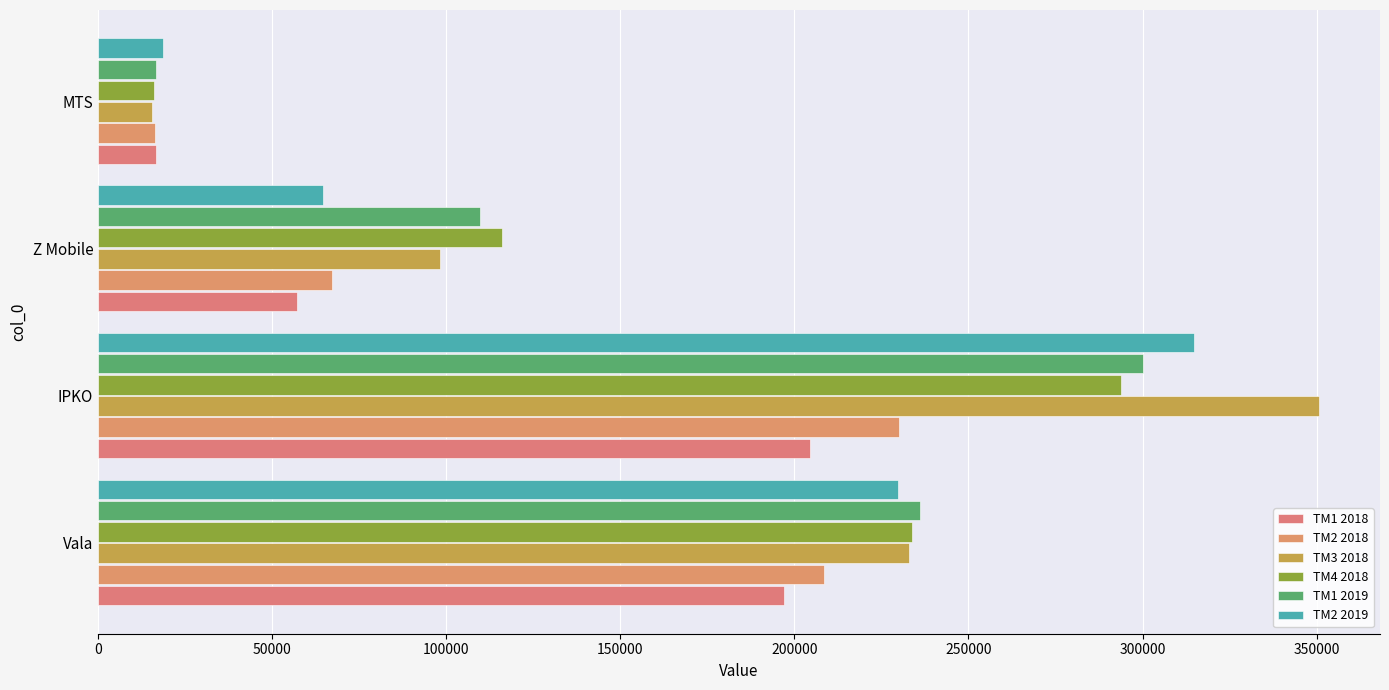

Which series has the largest total across all categories?

TM3 2018